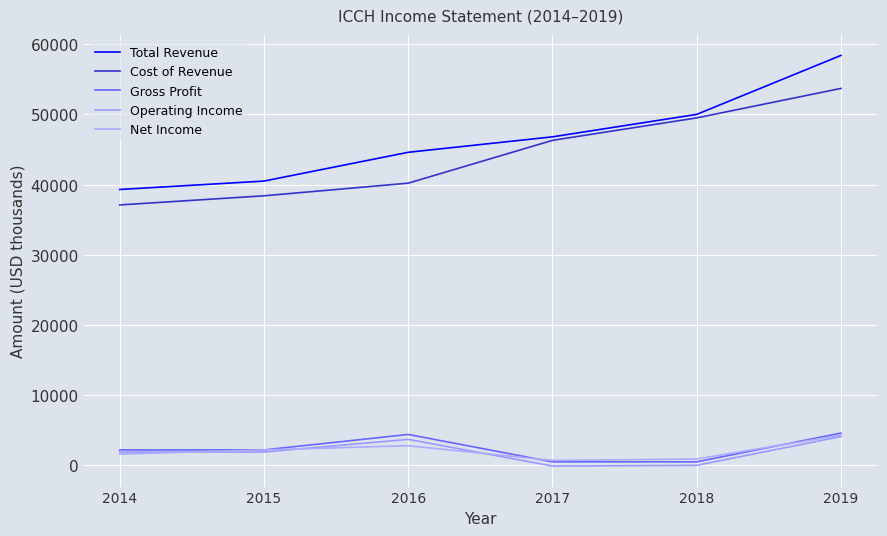

What is the total value across all series at 2016?

95700